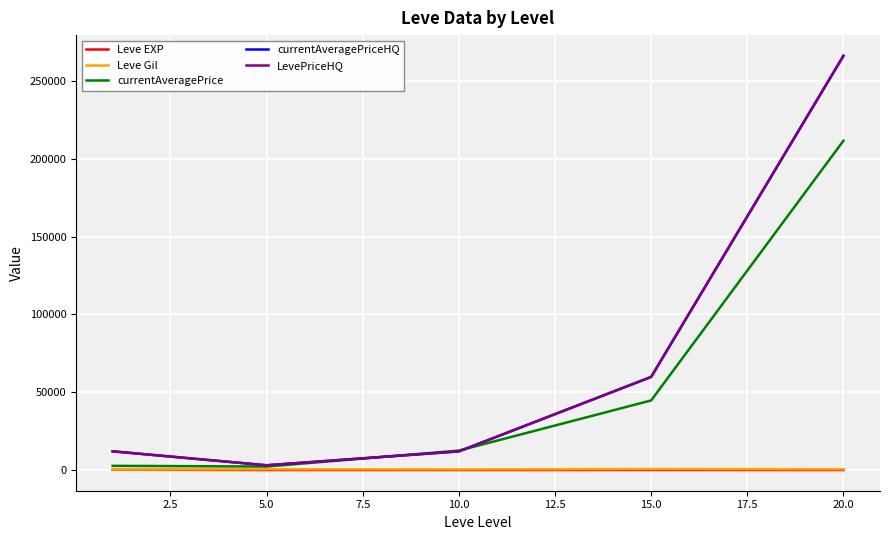

Does the chart have visible grid lines?

Yes